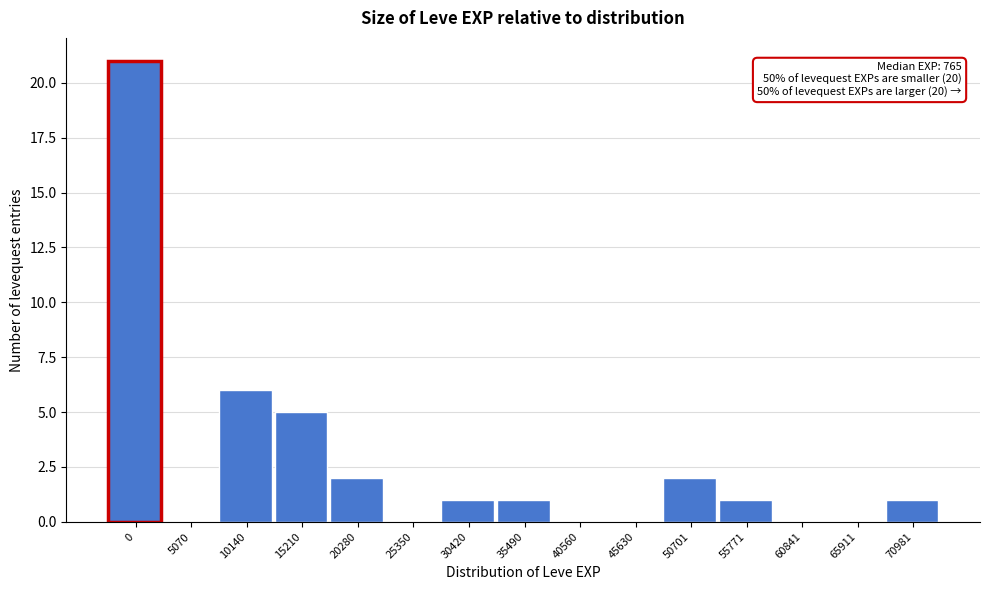

Reading right to left, extract all data points from this chart.

70981=1	65911=0	60841=0	55771=1	50701=2	45630=0	40560=0	35490=1	30420=1	25350=0	20280=2	15210=5	10140=6	5070=0	0=21